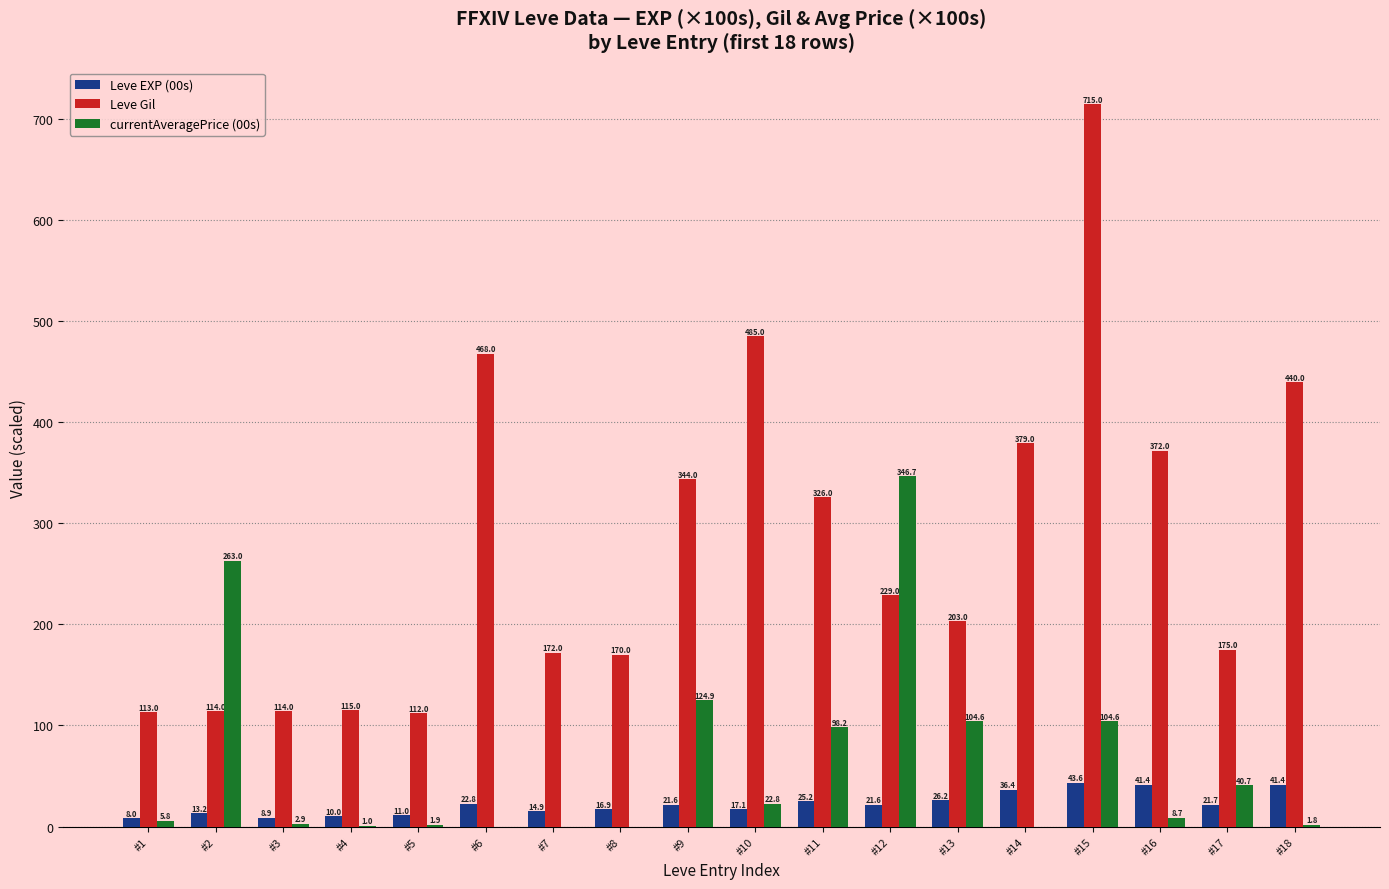

What is the sum of the Leve EXP (00s) values at #2 and #10?

30.3